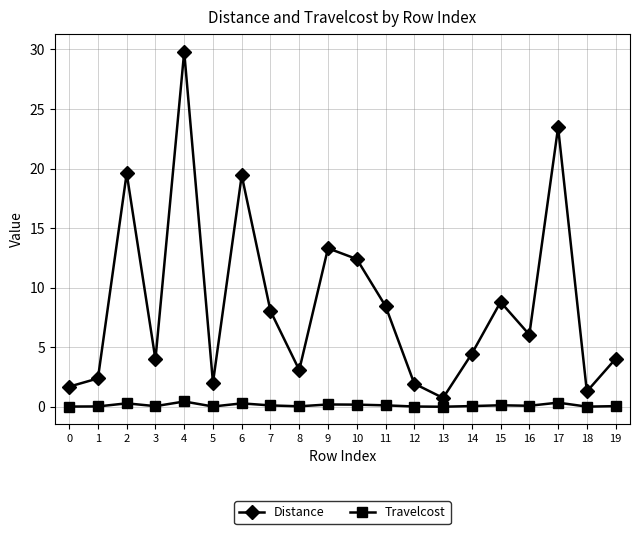

True or false: Travelcost and Distance cross at least once.

False